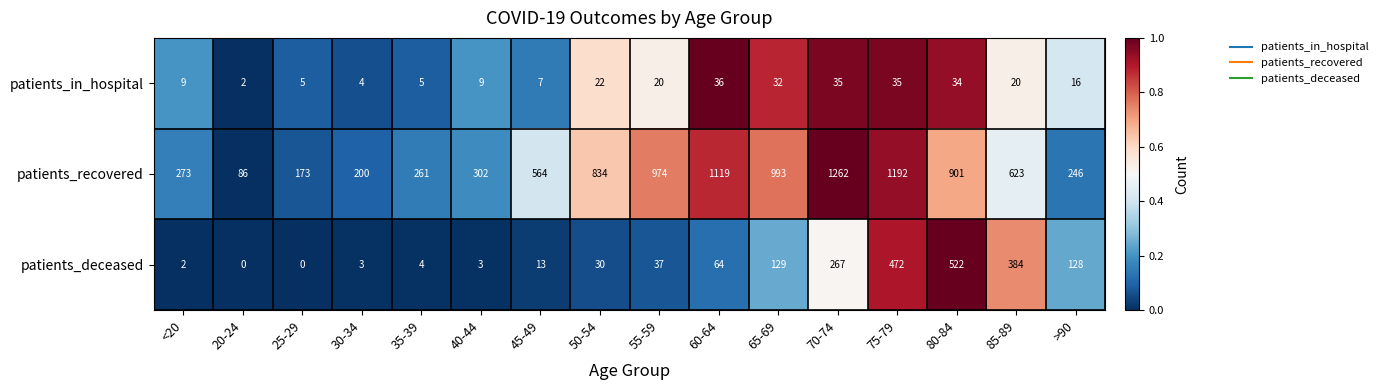

Is it true that patients_deceased equals 13 at 45-49?

True